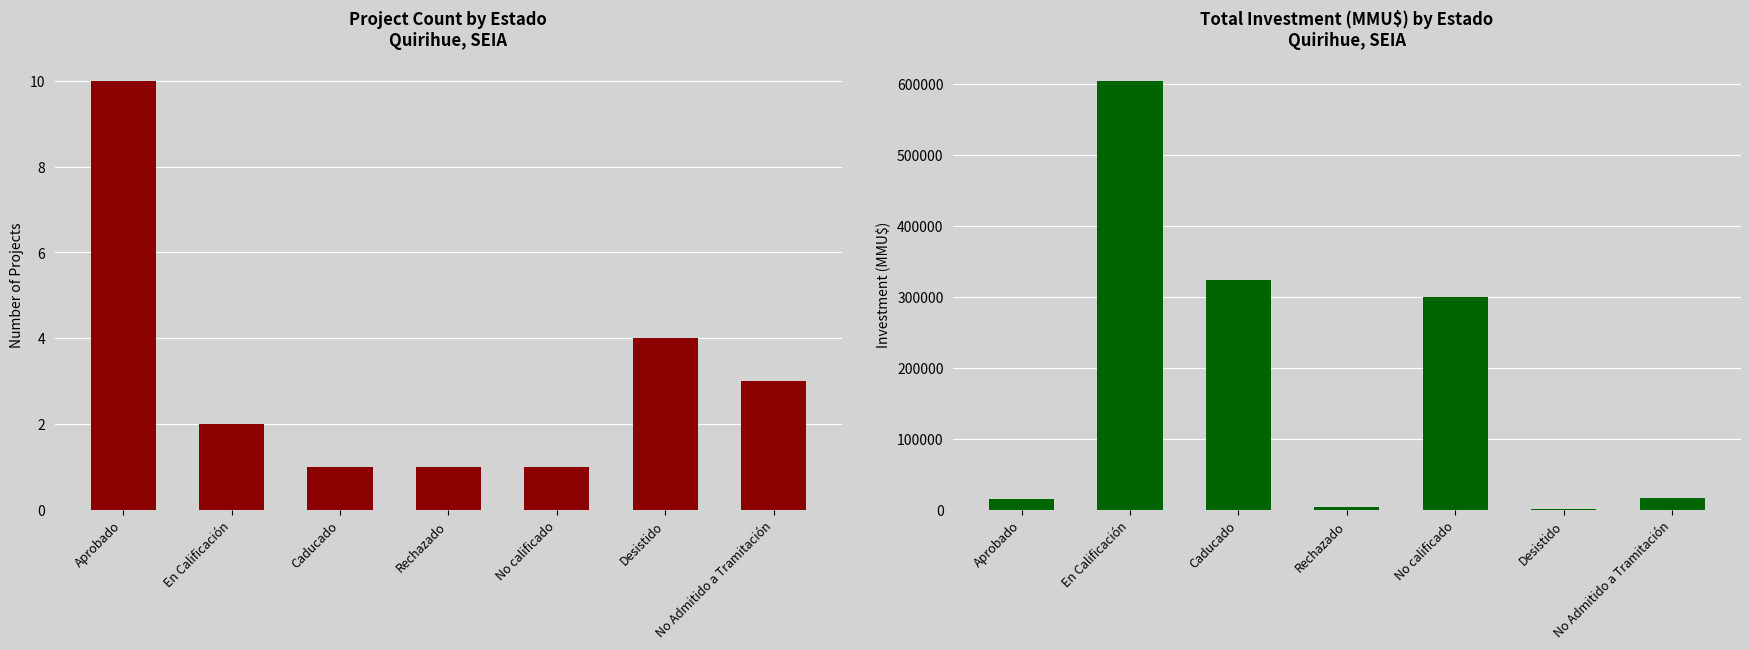

What is the label of the 5th bar from the left?

No calificado